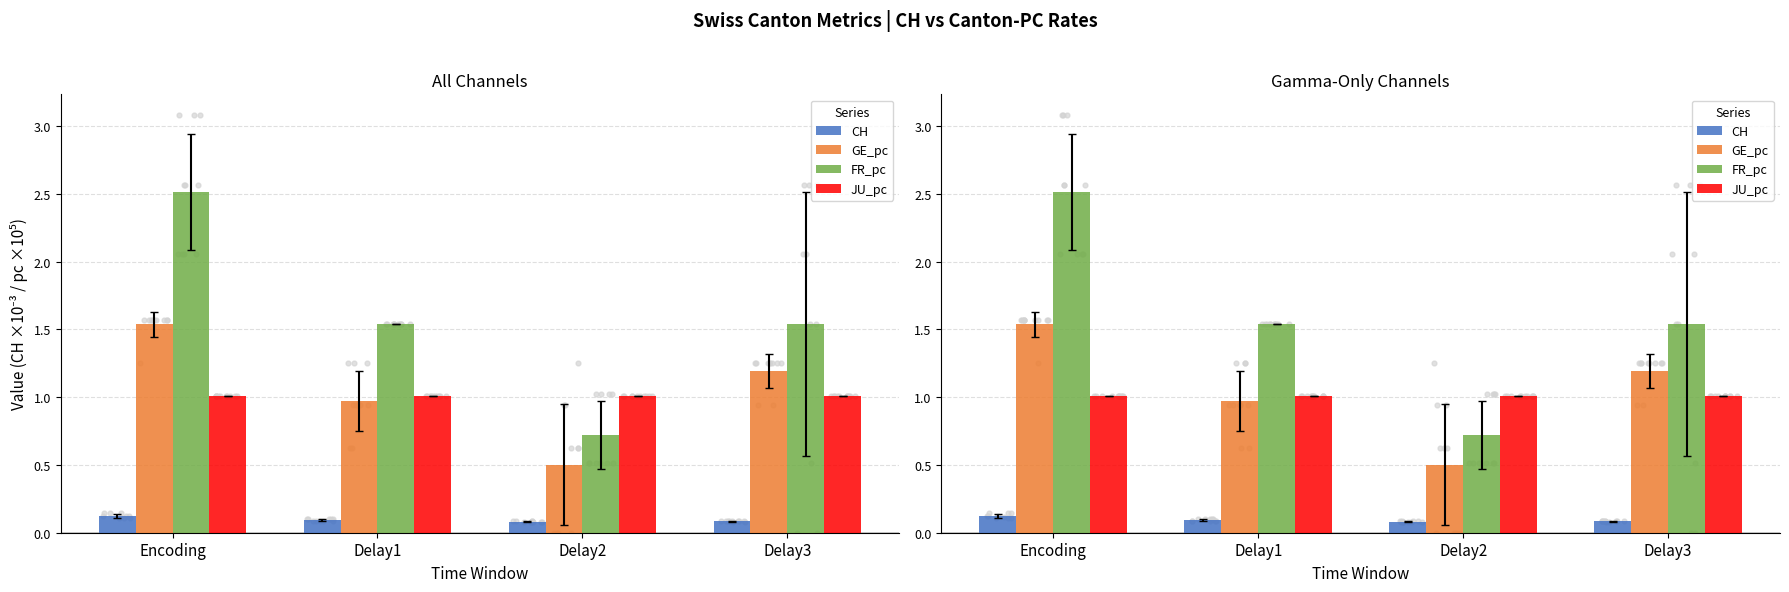

Is the value of FR_pc at Delay1 greater than the value of CH at Delay2?

Yes